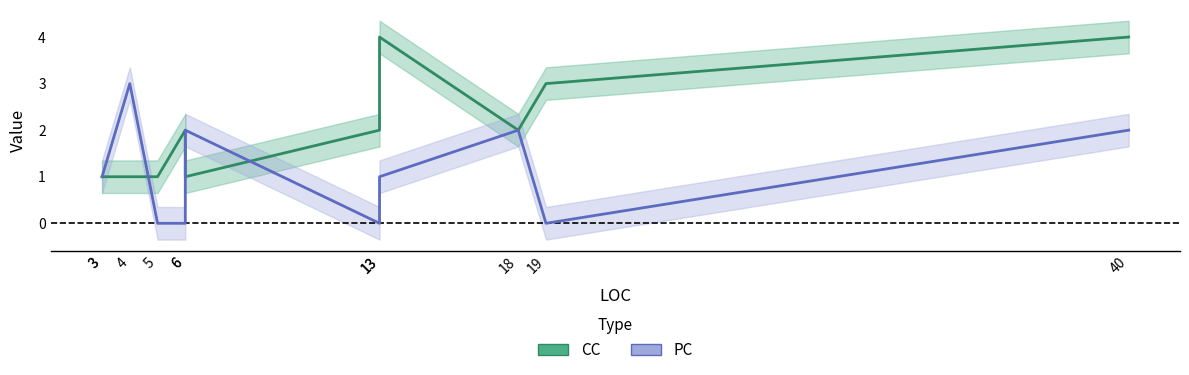

Which category has the highest value across all series?

13